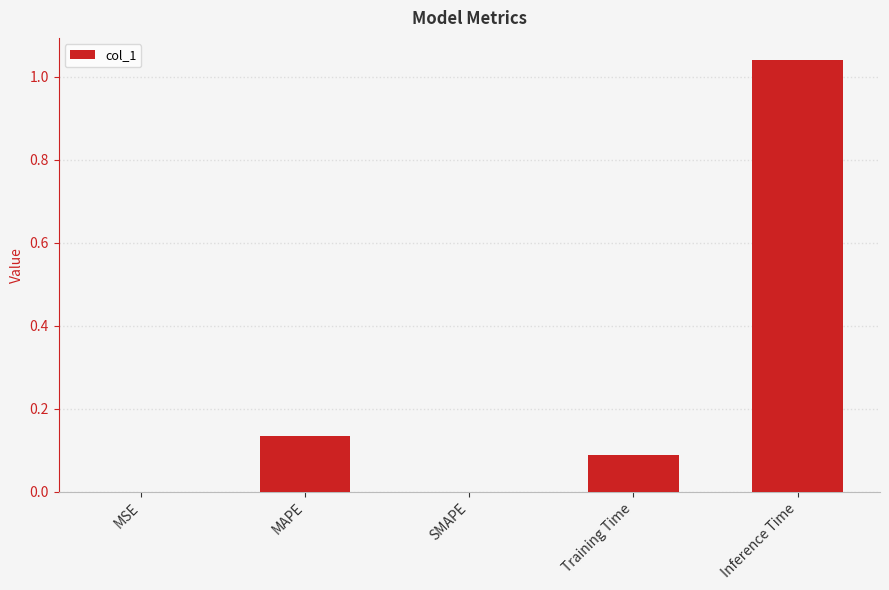

The value at MAPE is 0.1. True or false?

True